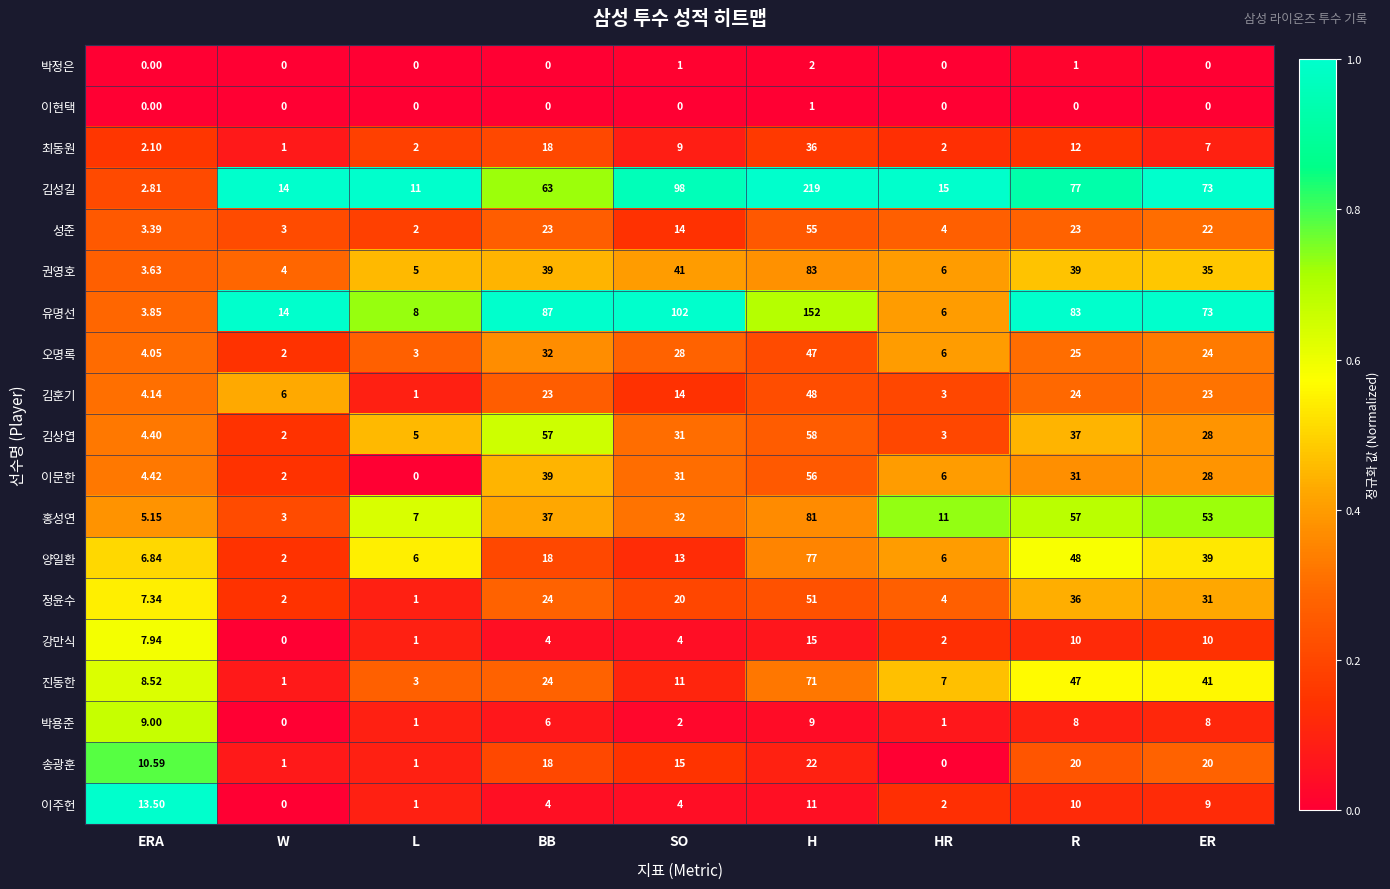

Rank the series by their maximum value, from highest to lowest.

김성길, 유명선, 권영호, 홍성연, 양일환, 진동한, 김상엽, 이문한, 성준, 정윤수, 김훈기, 오명록, 최동원, 송광훈, 강만식, 이주헌, 박용준, 박정은, 이현택